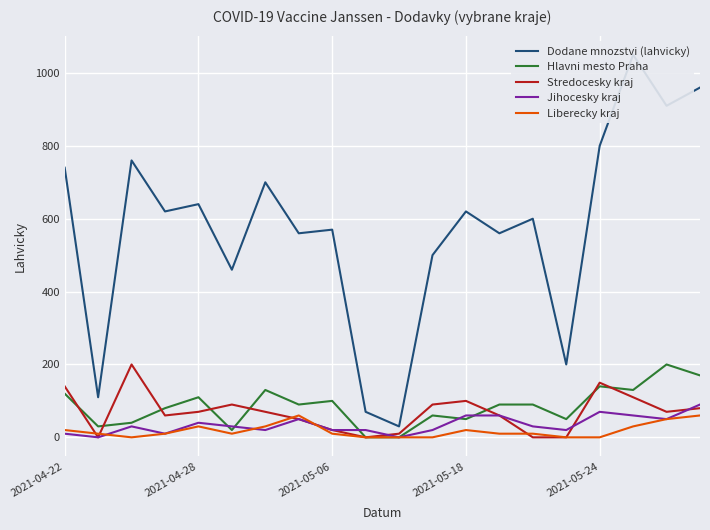

True or false: Liberecky kraj and Dodane mnozstvi (lahvicky) cross at least once.

False